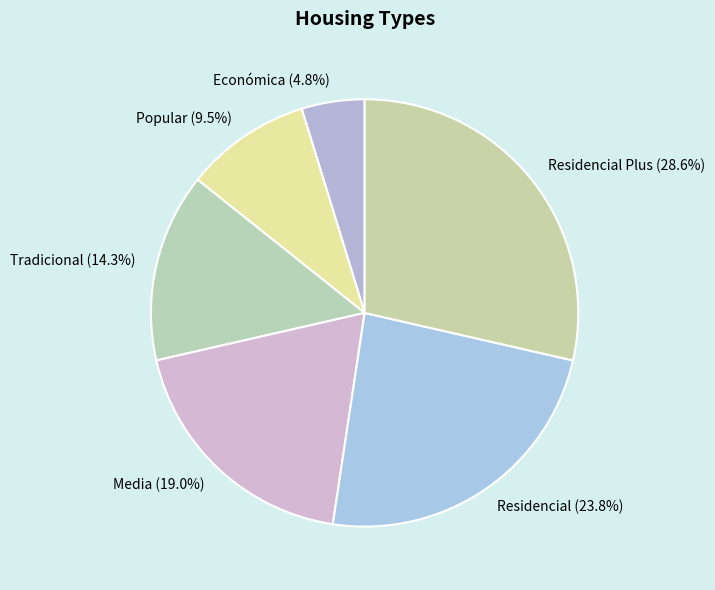

Count the number of slices in the pie.

6